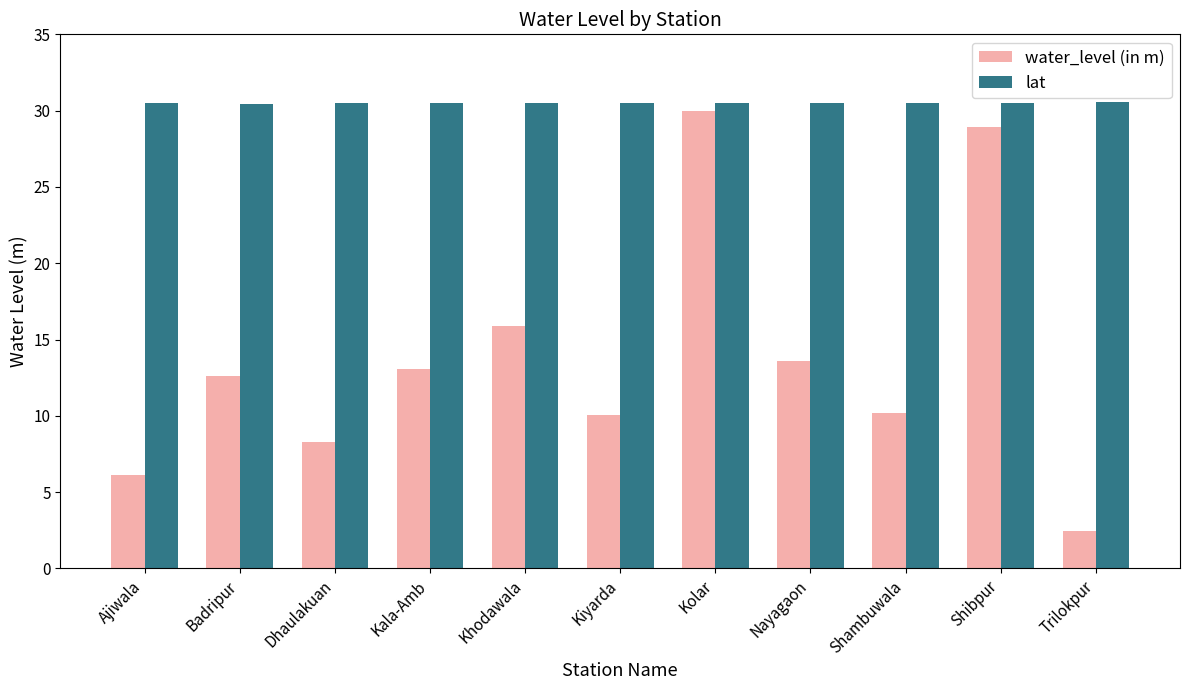

How many distinct data groups are displayed?

2